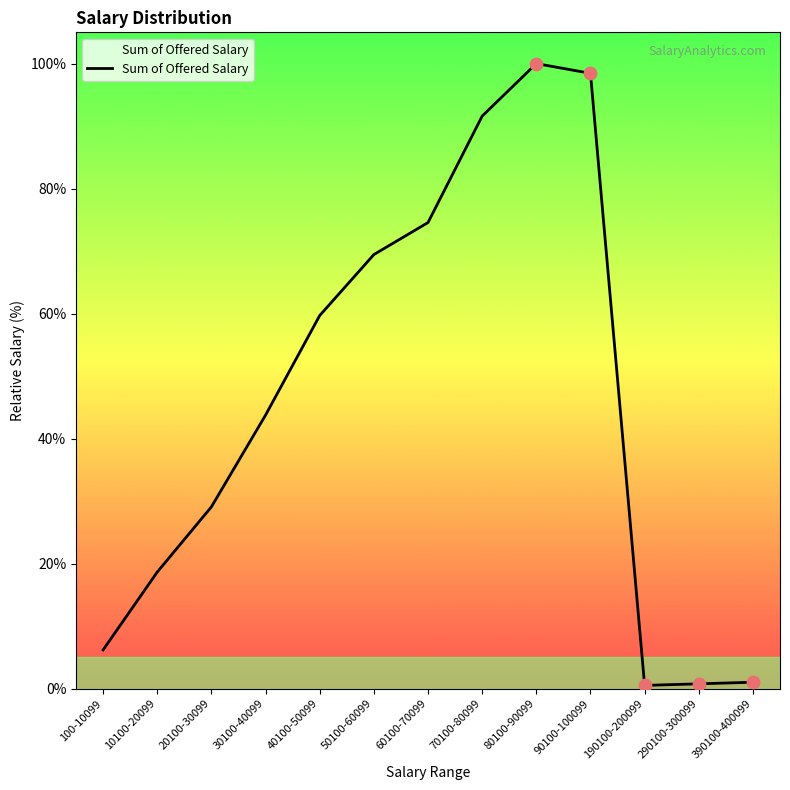

What is the change in value from 100-10099 to 40100-50099?

+53.5